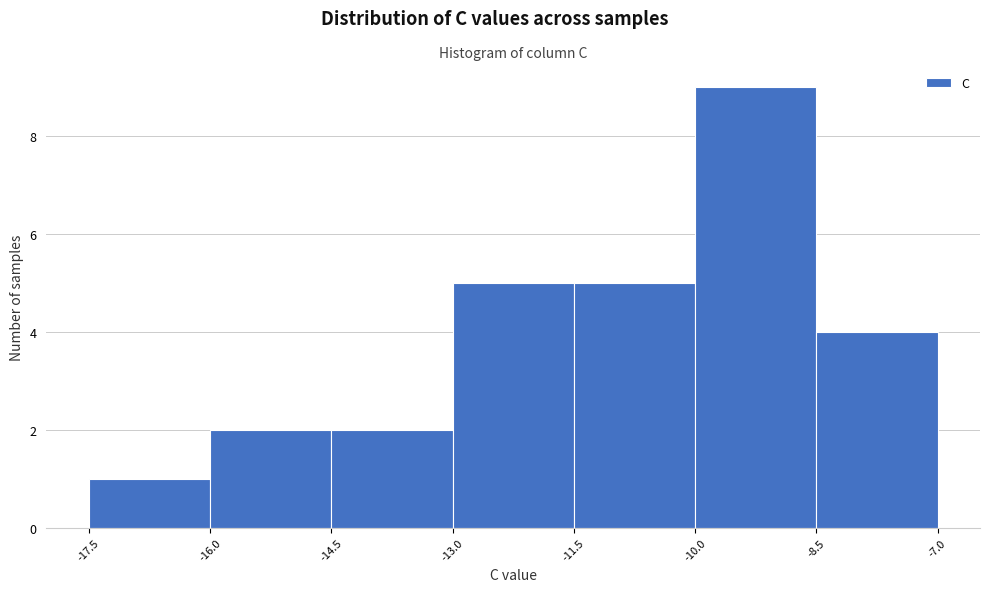

Which range on the x-axis has the tallest bar?

-10.0 to -8.5